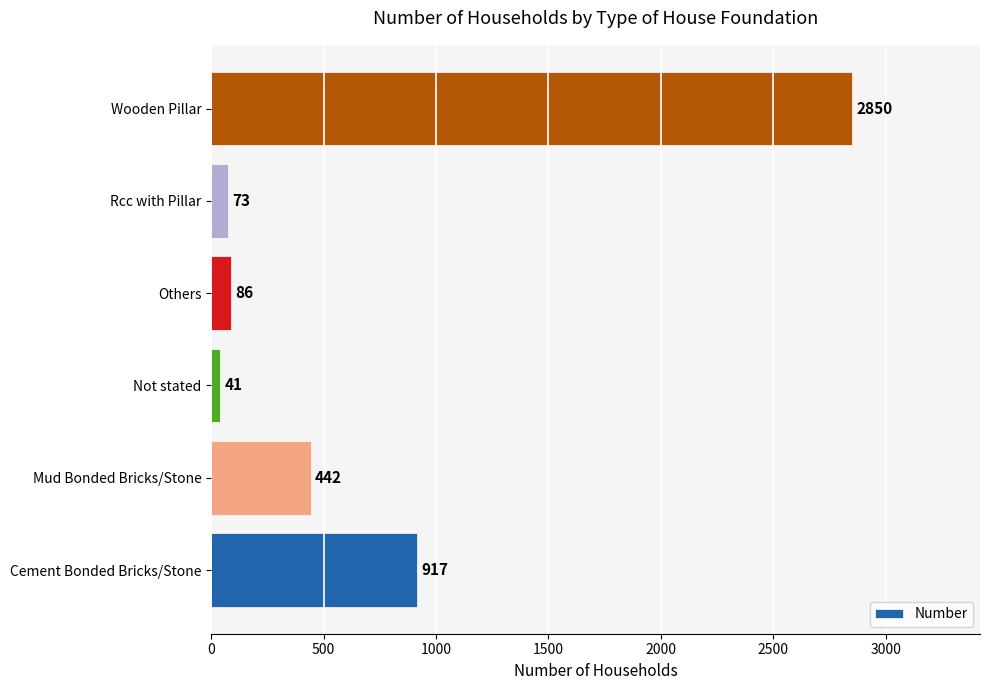

Between Wooden Pillar and Others, which is larger?

Wooden Pillar